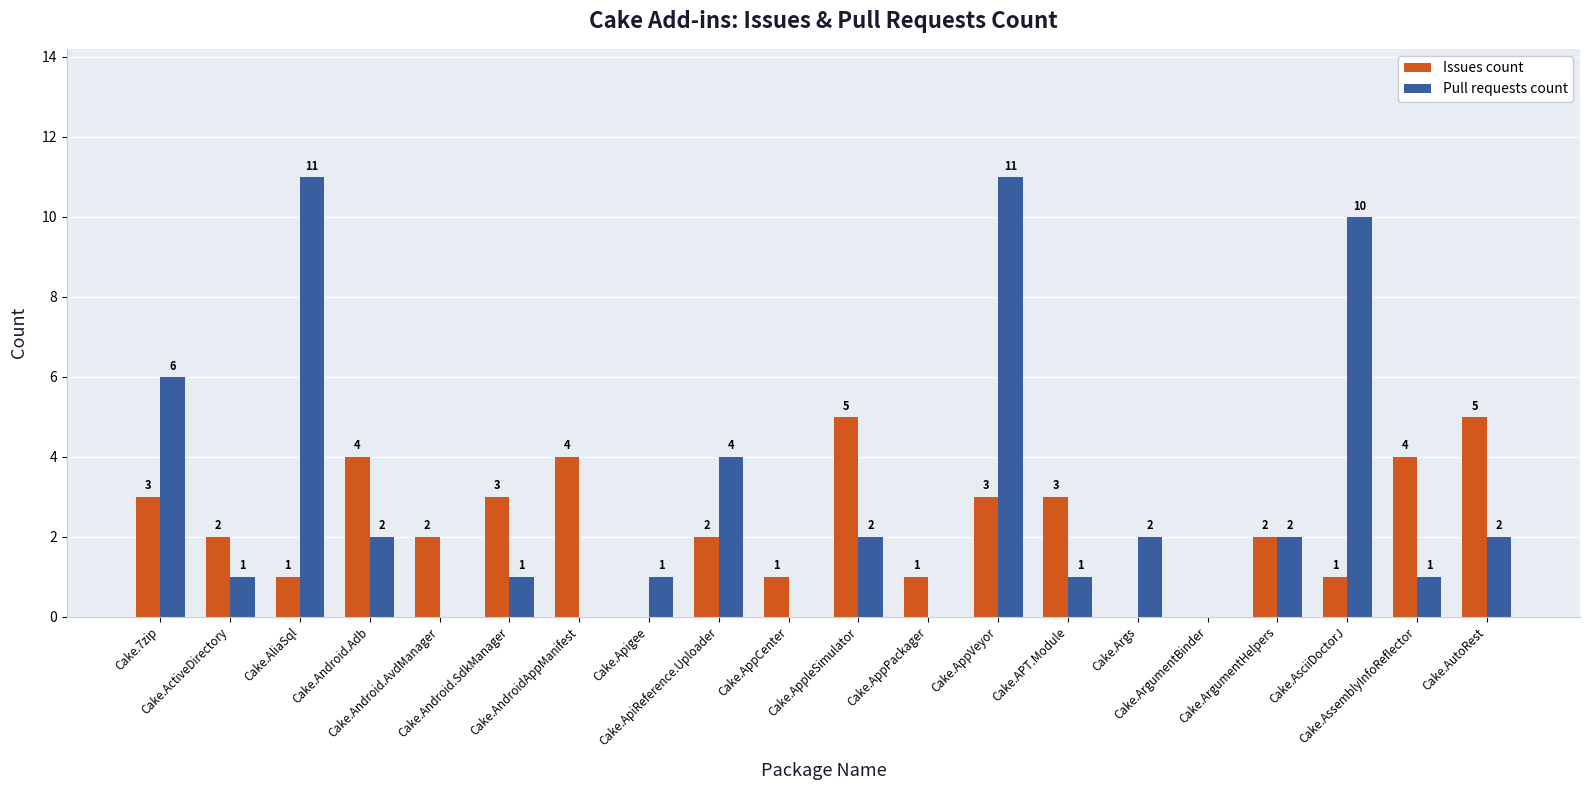

Which series has the largest range (max minus min)?

Pull requests count